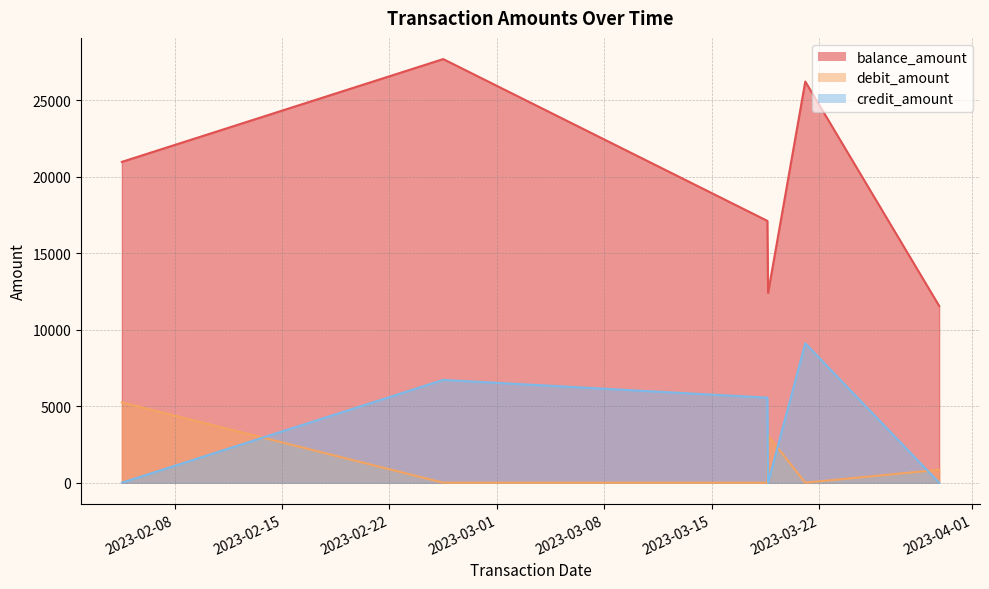

What position from the left is 2023-03-18 15:12:00?

3